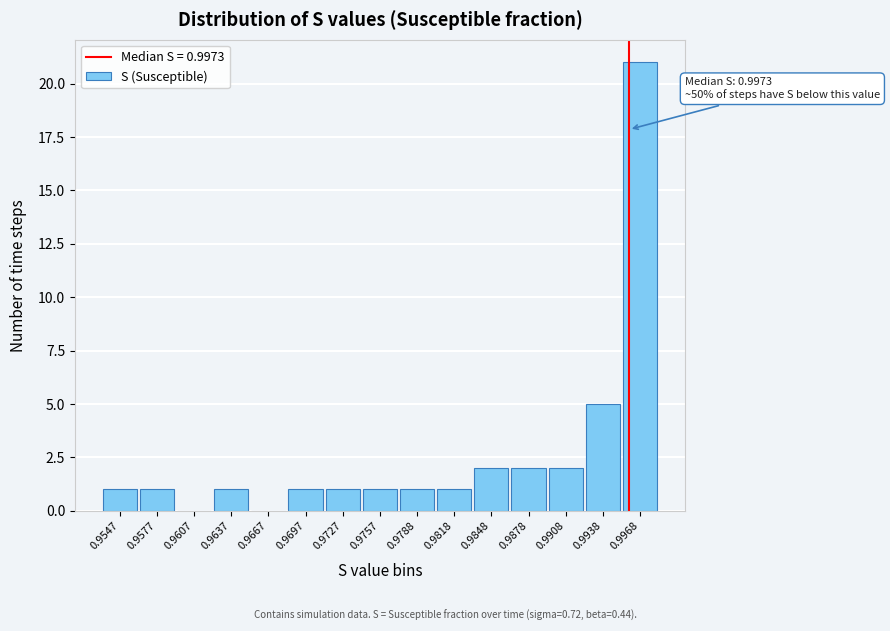

Reading left to right, transcribe all the data shown in this chart.

0.9547=1	0.9577=1	0.9607=0	0.9637=1	0.9667=0	0.9697=1	0.9727=1	0.9757=1	0.9788=1	0.9818=1	0.9848=2	0.9878=2	0.9908=2	0.9938=5	0.9968=21